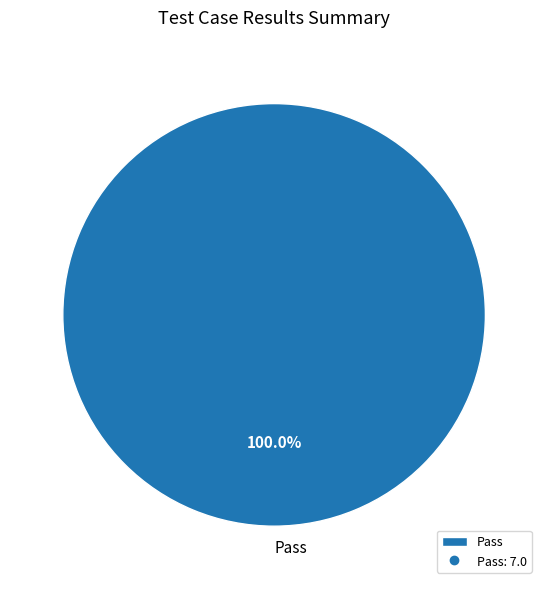

To the nearest percent, what portion does Pass represent?

100%